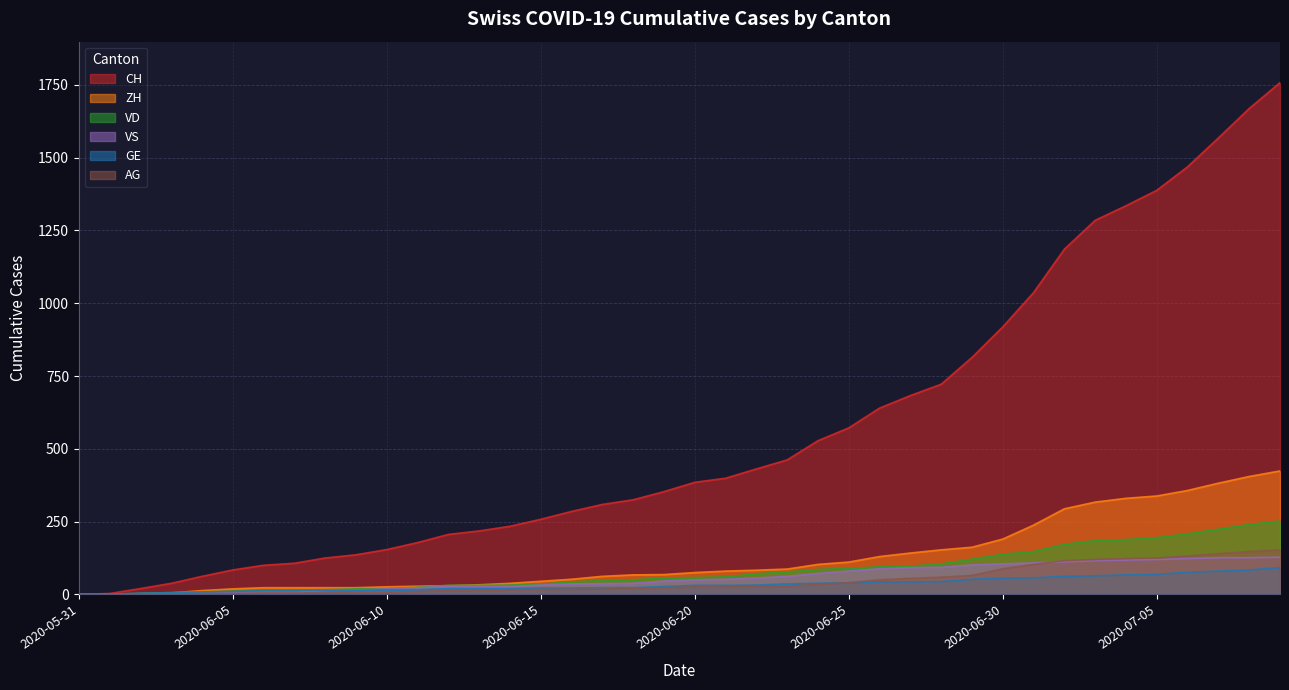

True or false: CH has more than 1 interior local peaks.

False